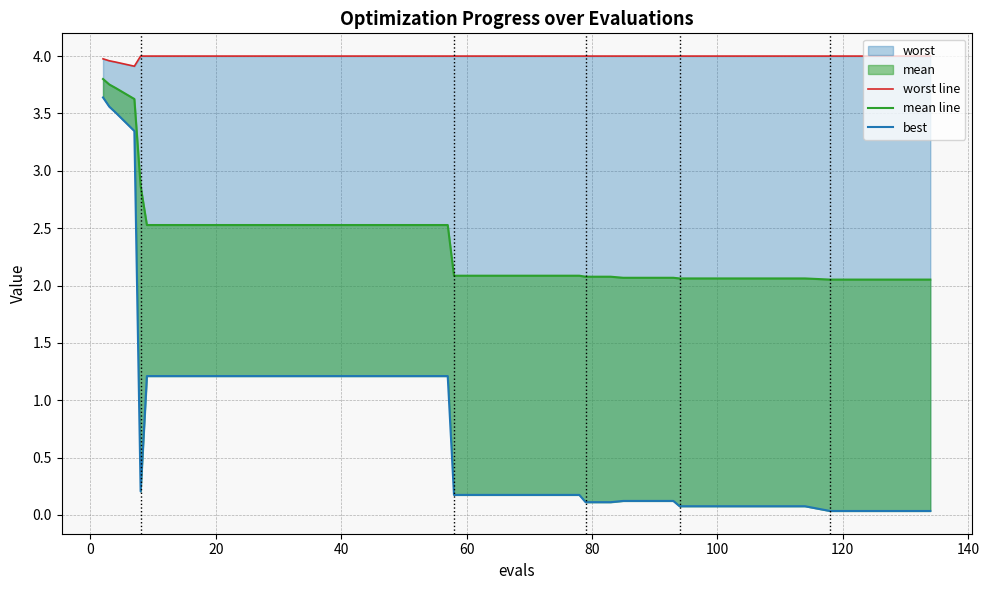

Which series has the widest spread of values?

best